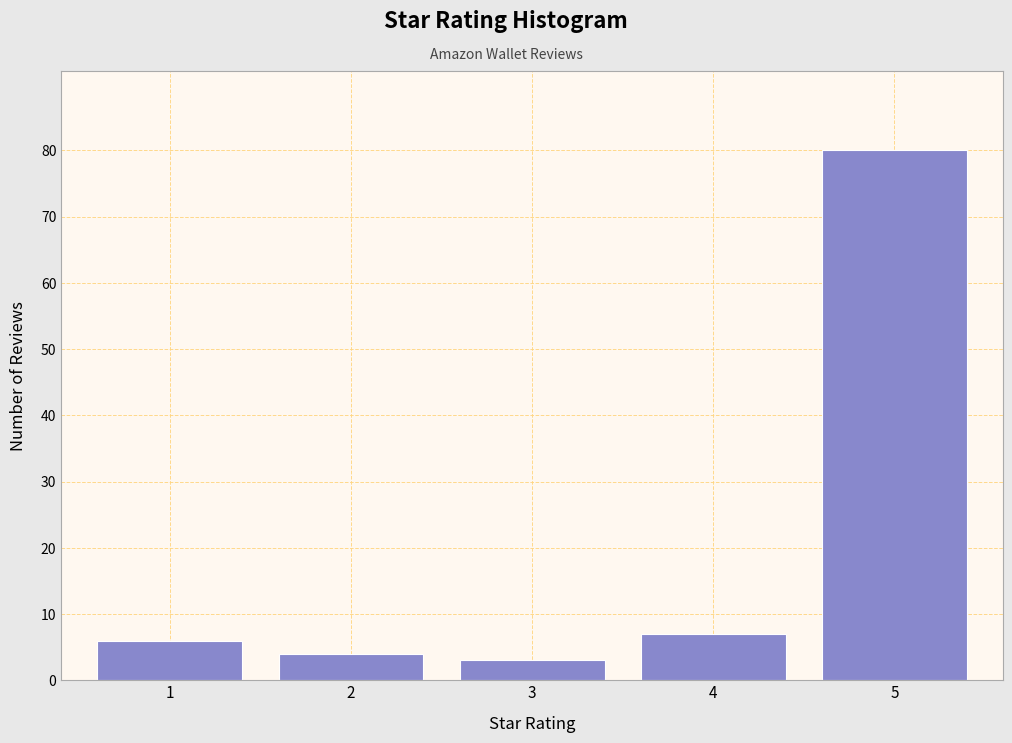

Reading left to right, list all the values displayed in this chart.

1=6	2=4	3=3	4=7	5=80